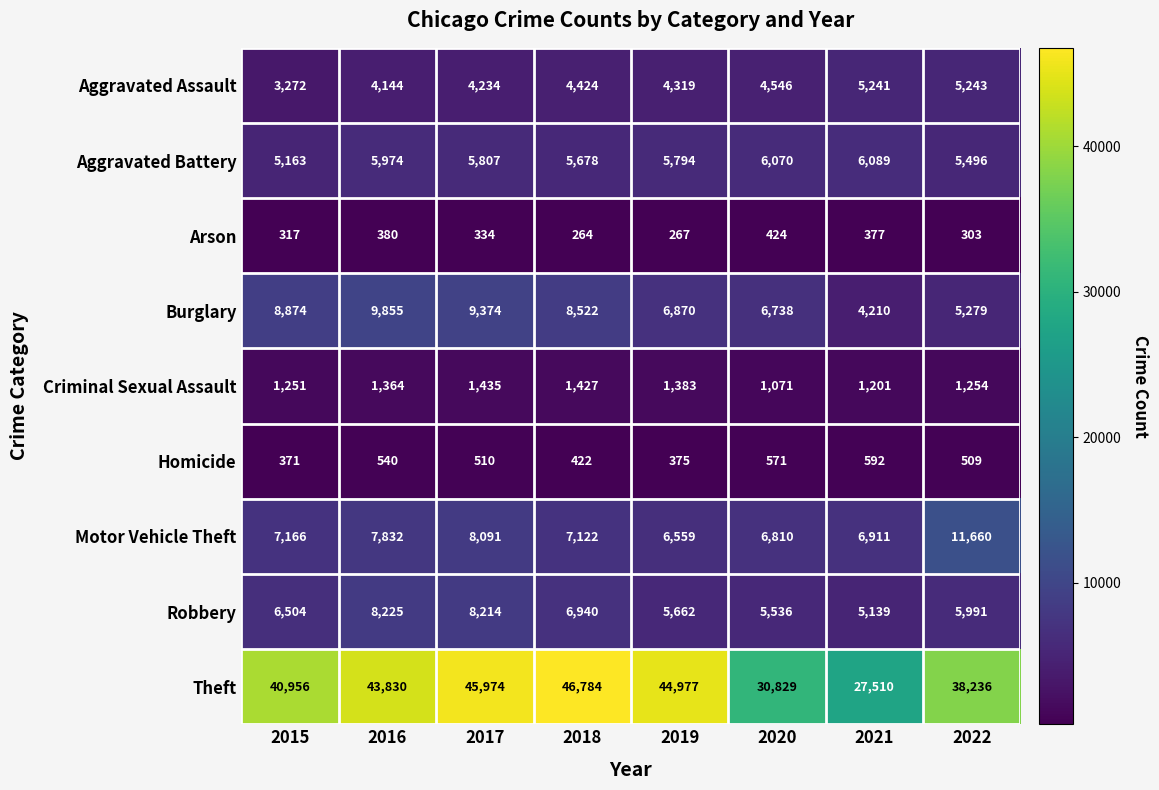

Which label corresponds to the smallest value in the chart?

2018